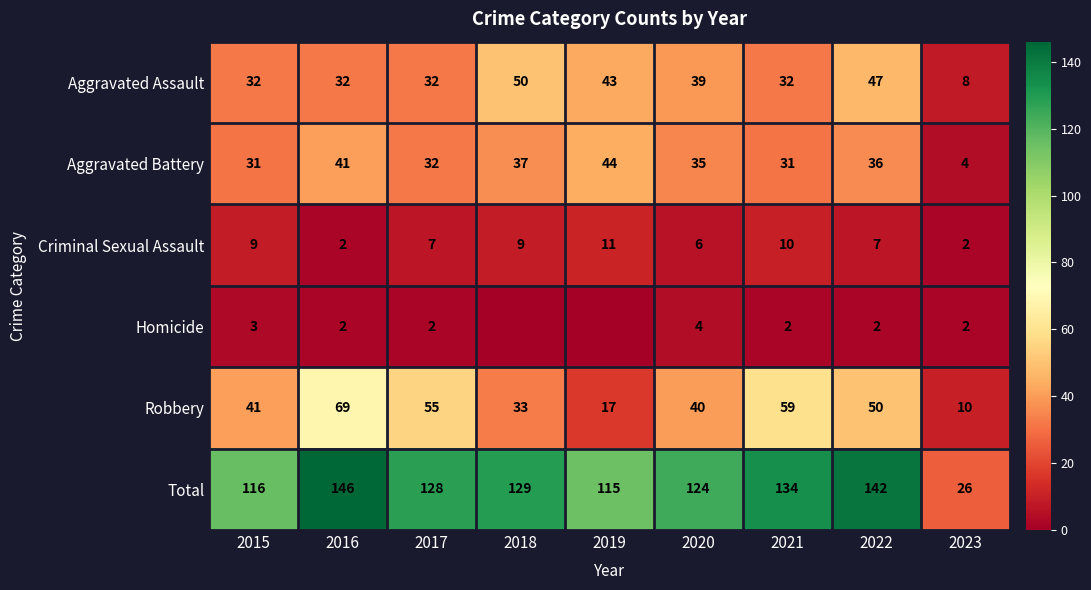

Is it true that Total equals 124 at 2020?

True